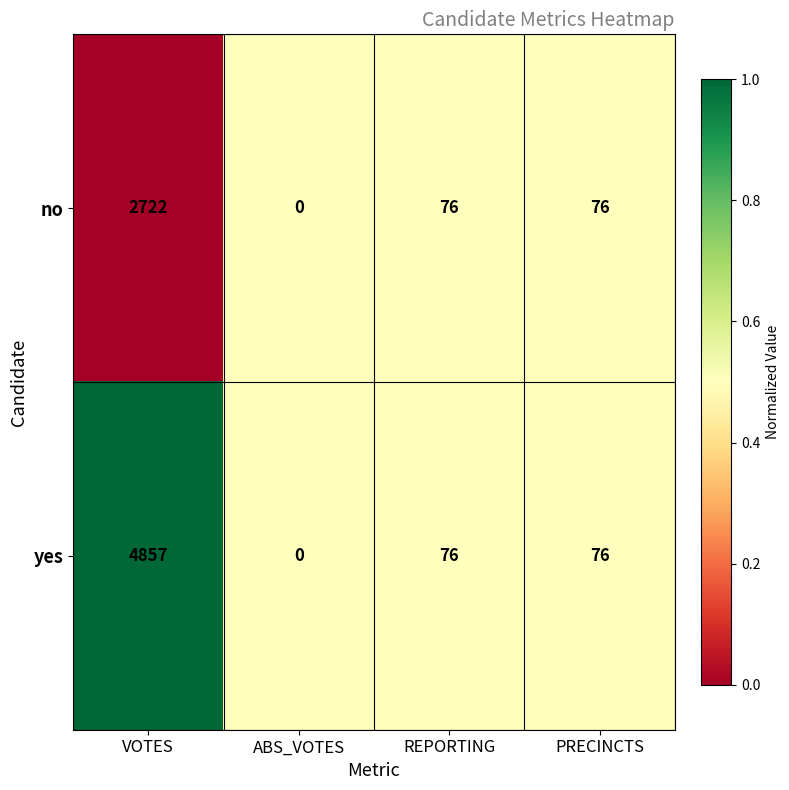

At which category is the sum across all series the highest?

VOTES